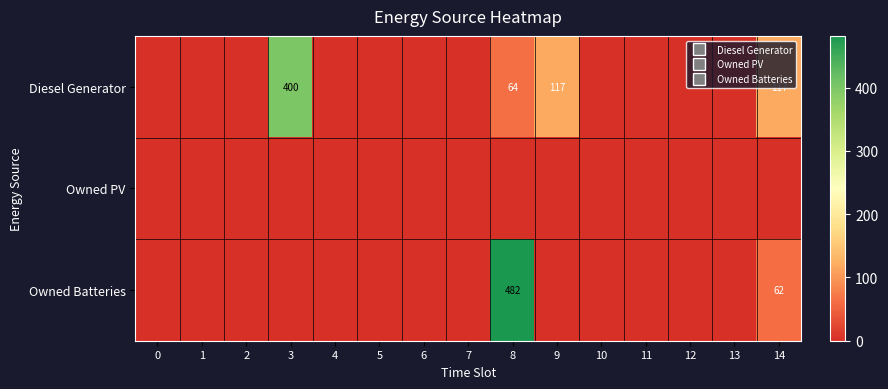

How many values in the Owned Batteries series exceed 0?

2